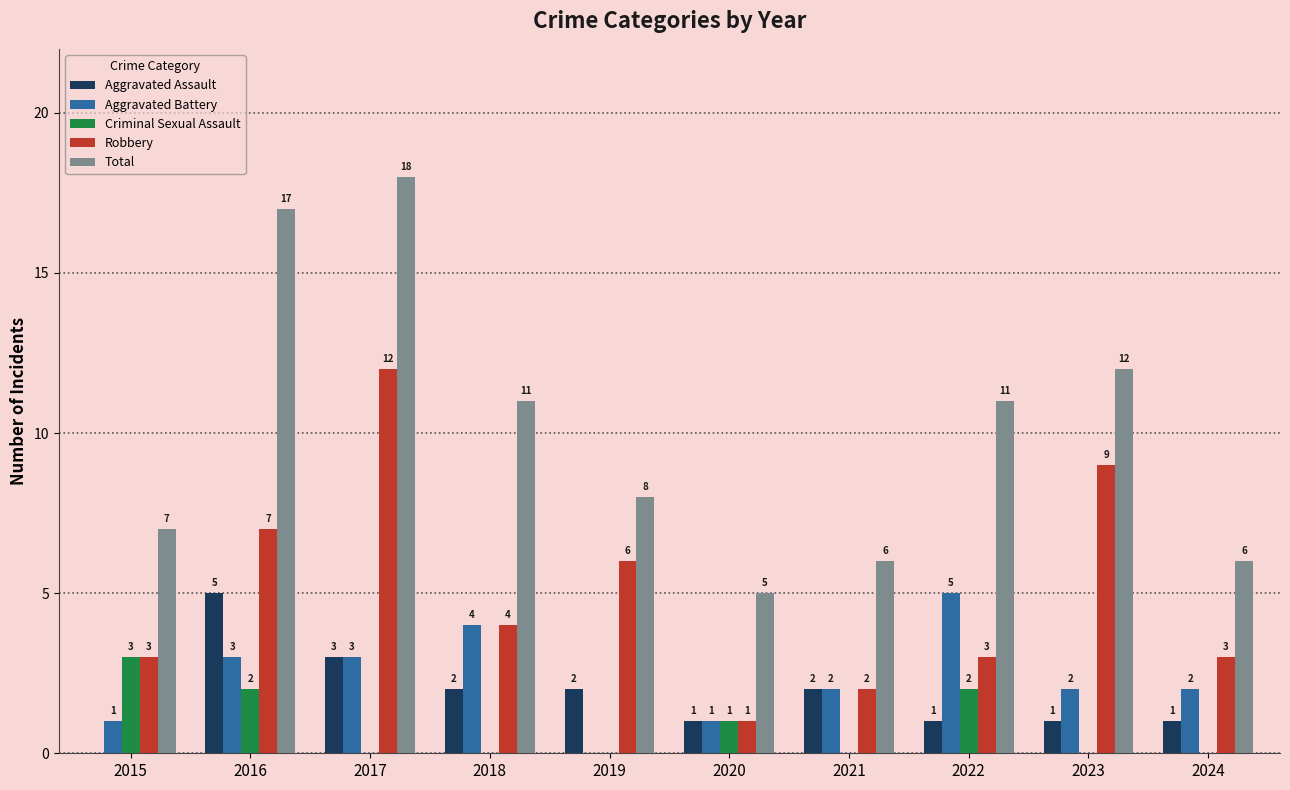

At which label is Robbery closest to 6?

2019